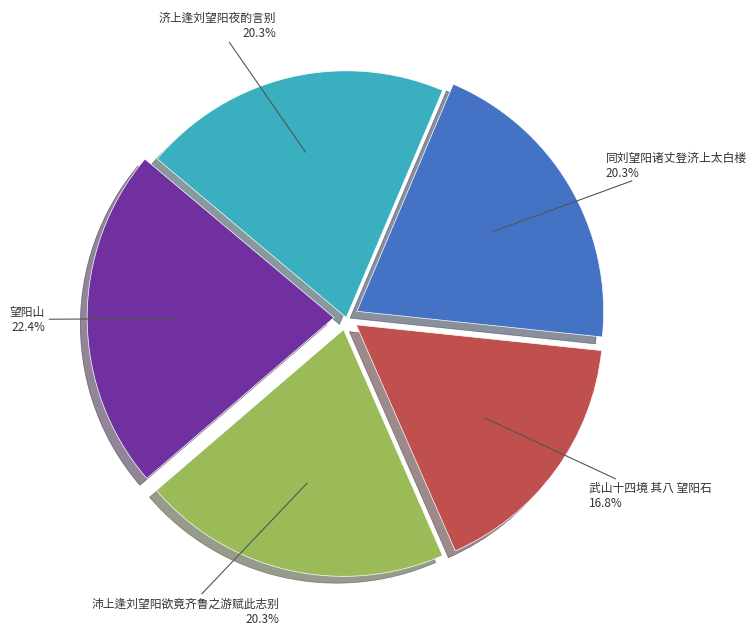

True or false: 武山十四境 其八 望阳石 accounts for 17% of the total.

True